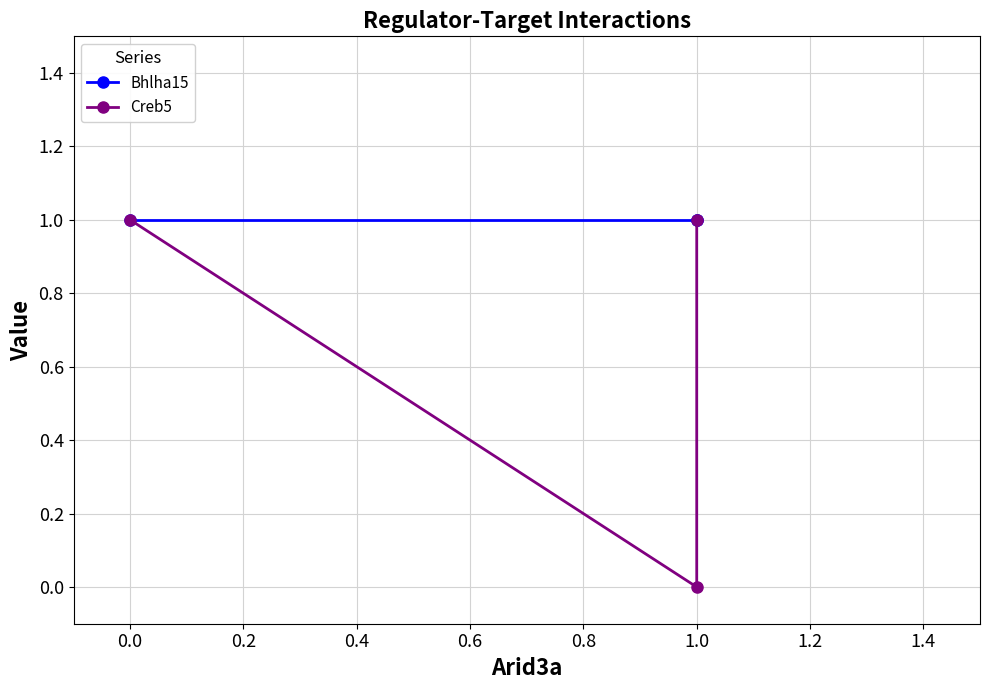

Which series has the largest total across all categories?

Bhlha15